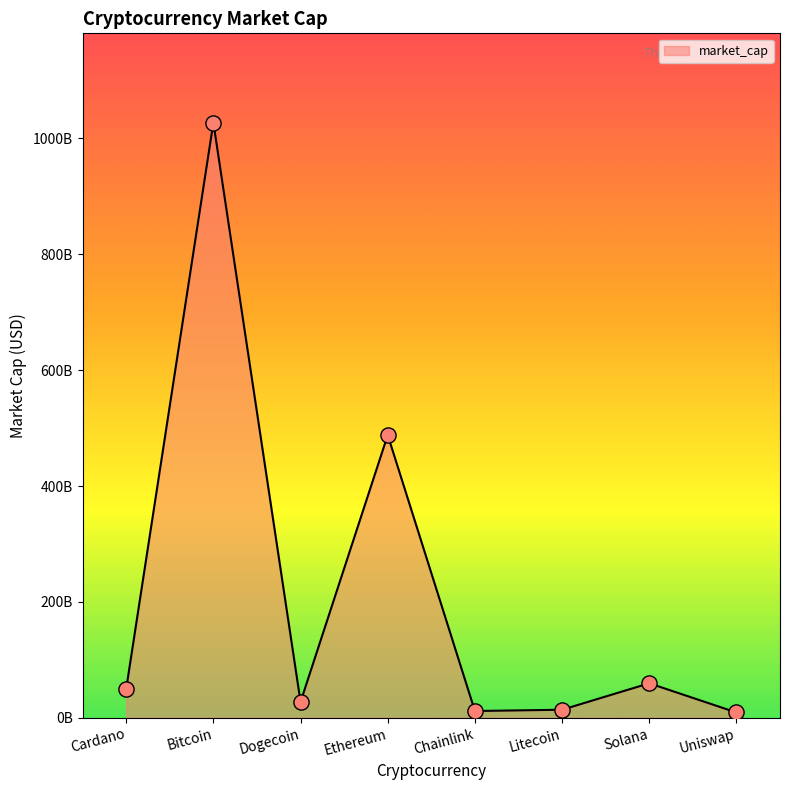

Between Bitcoin and Cardano, which is larger?

Bitcoin